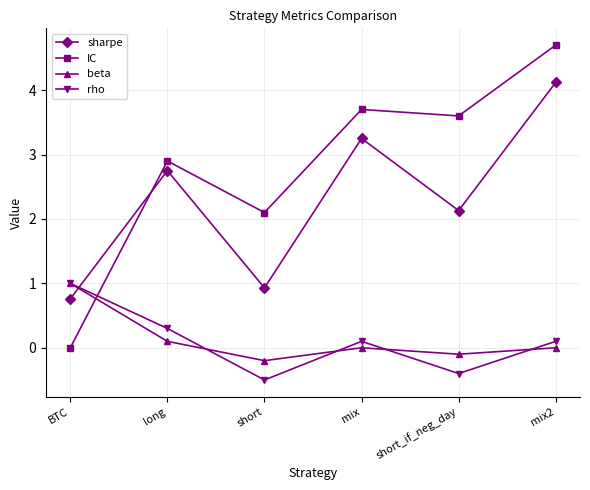

What is the difference between the maximum and minimum values in the IC series?

4.7